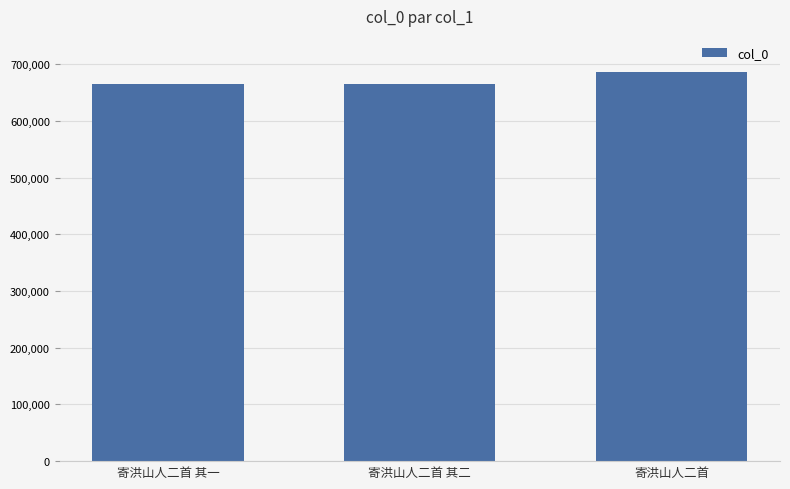

What position from the left is 寄洪山人二首 其二?

2